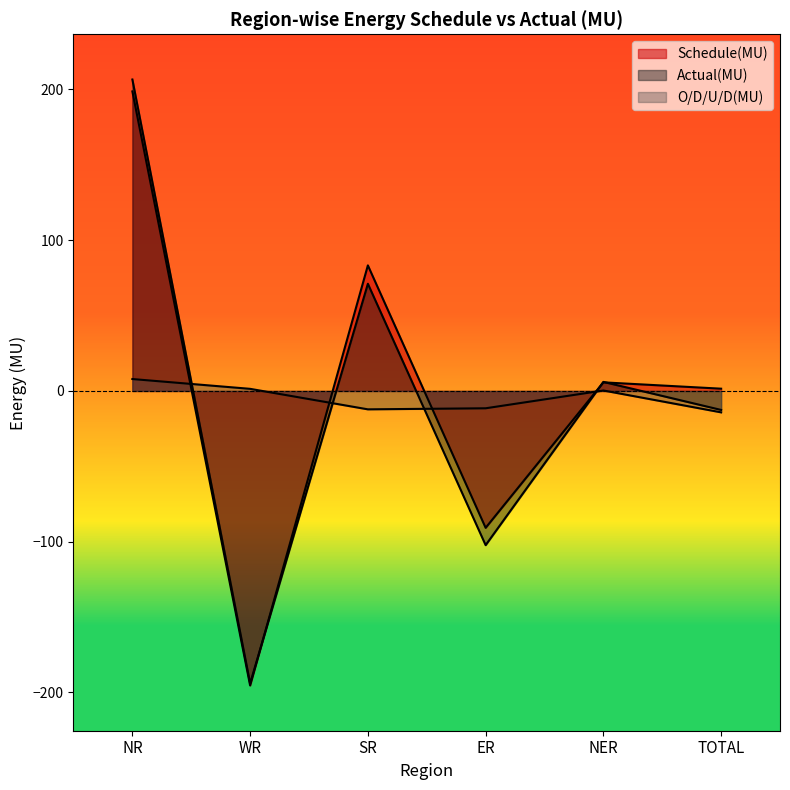

Which series changed the most between NR and SR?

Actual(MU)